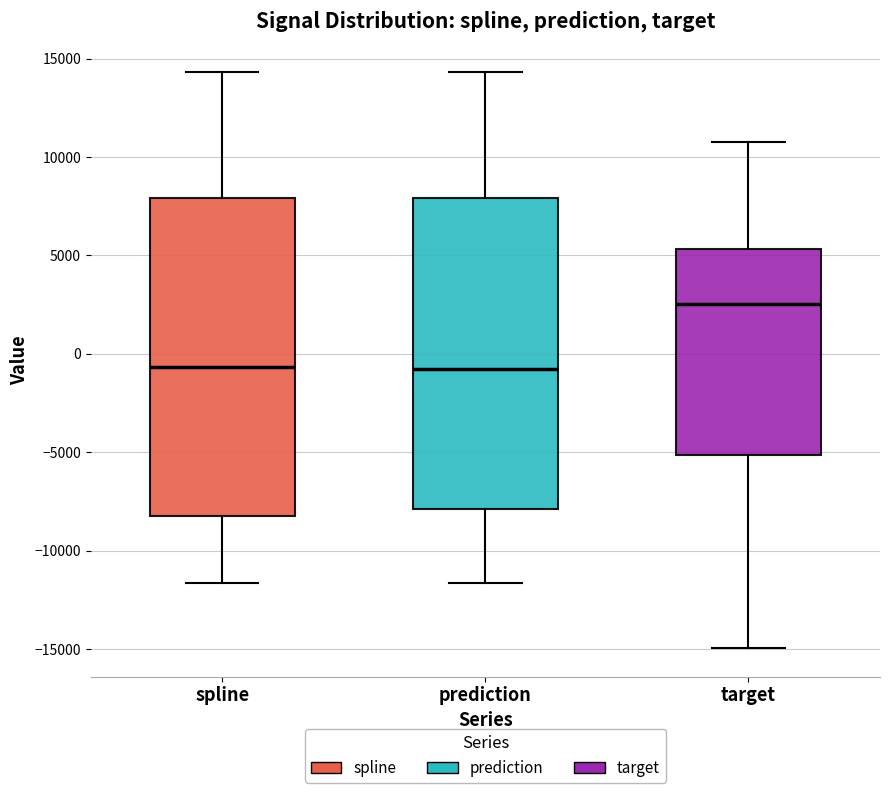

Reading left to right, read every box against the y-axis: the position of its median line, the range the box covers, and the ends of its whiskers. The values are not printed on the chart, so give them approximately, as read against the axis.

spline: median -500, box -8000 to 8000, whiskers -11500 to 14500
prediction: median -1000, box -8000 to 8000, whiskers -11500 to 14500
target: median 2500, box -5000 to 5500, whiskers -15000 to 11000